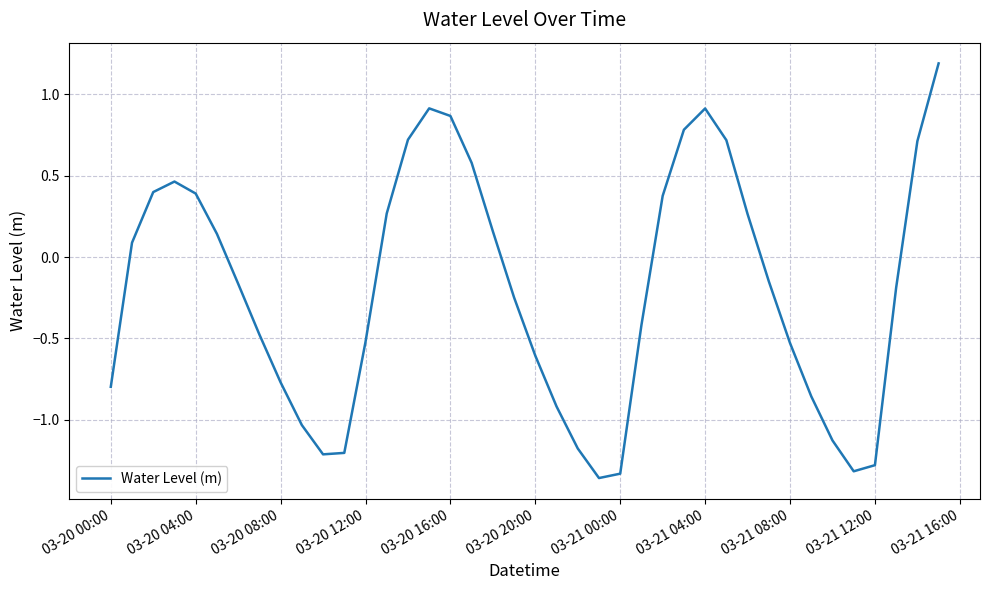

What is the difference between the maximum and minimum values?

2.5